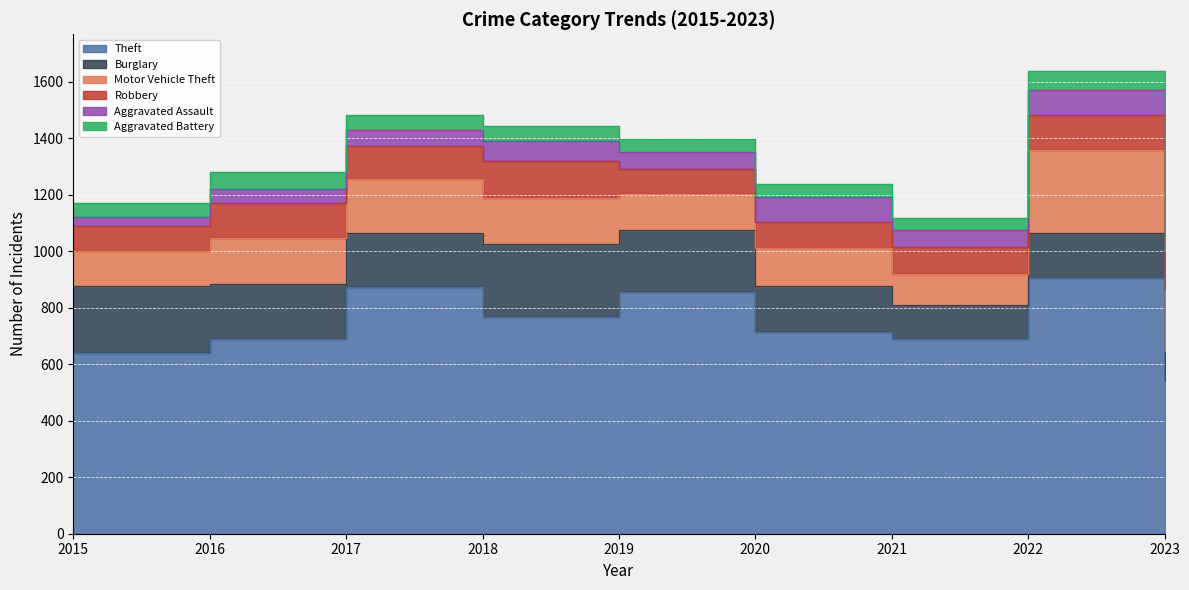

True or false: Burglary and Motor Vehicle Theft intersect in this chart.

True